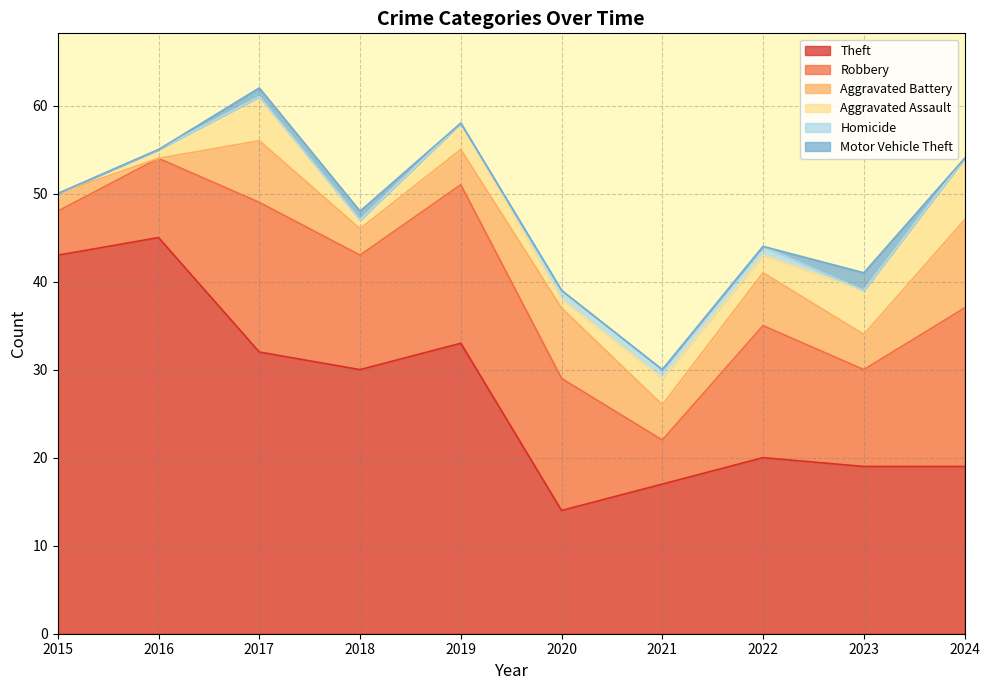

True or false: Motor Vehicle Theft and Robbery cross at least once.

False